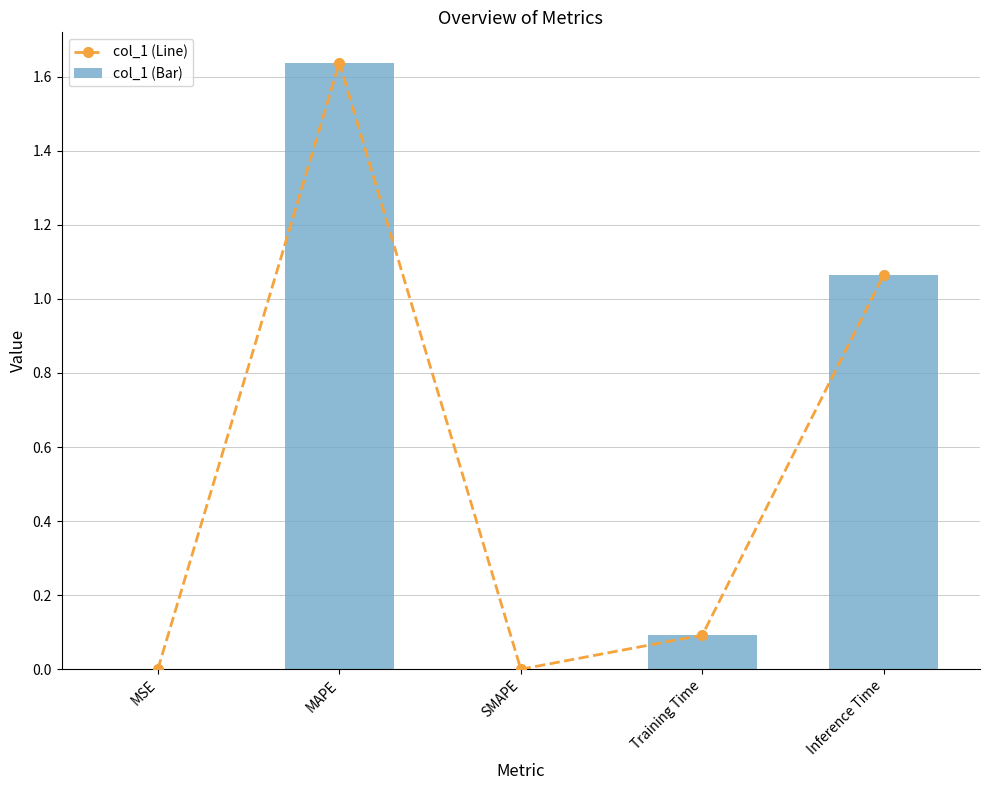

Which category has the highest value across all series?

MAPE